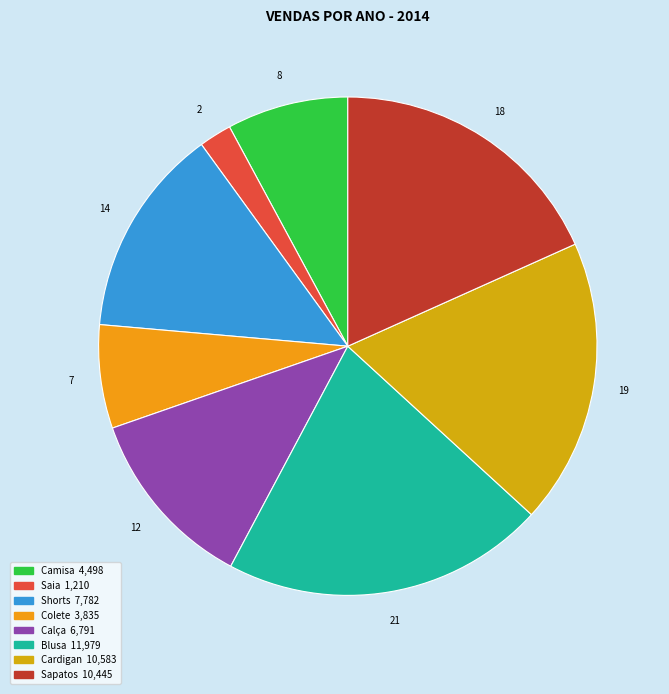

What is the ratio of the value at Cardigan to the value at Shorts?

1.4